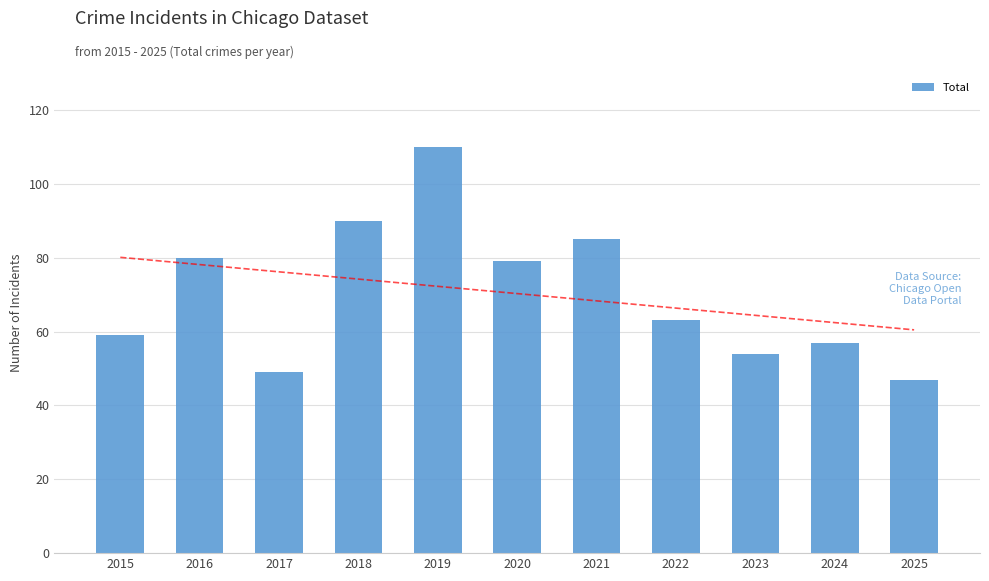

What is the smallest value displayed?

47